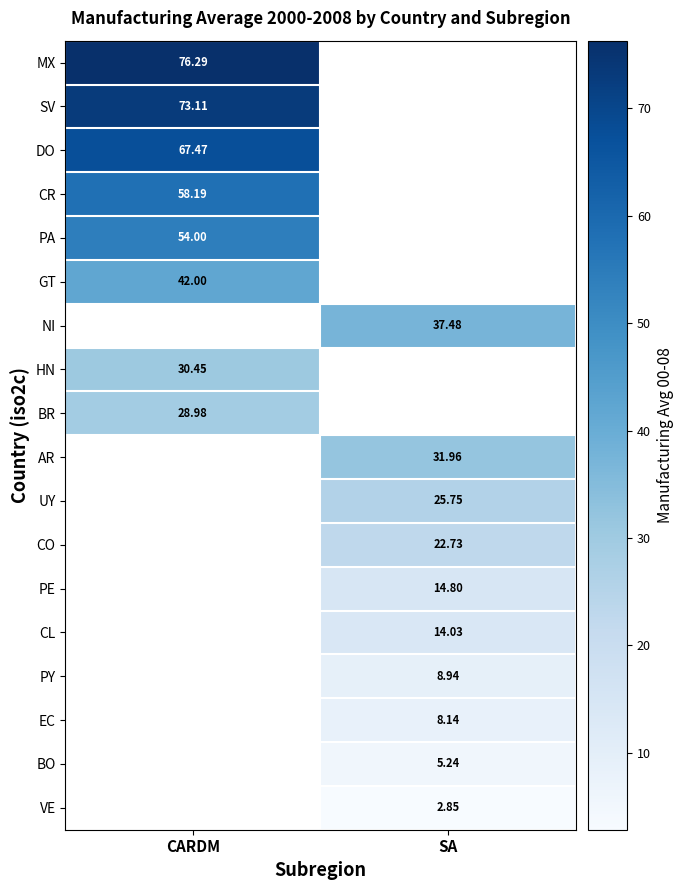

Is the value of UY at SA greater than the value of BR at CARDM?

No